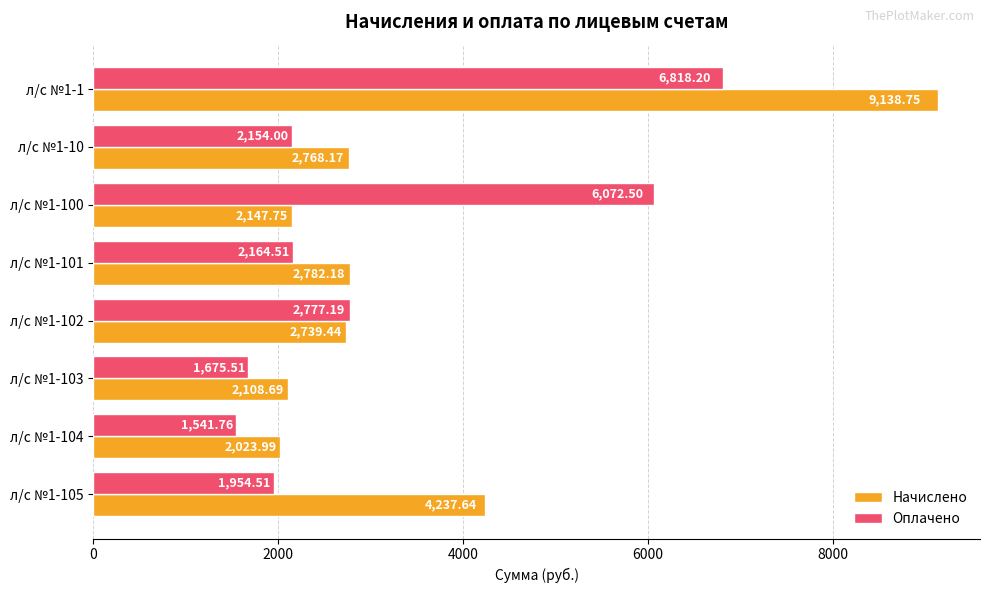

Which category has the lowest value in the Начислено series?

л/с №1-104